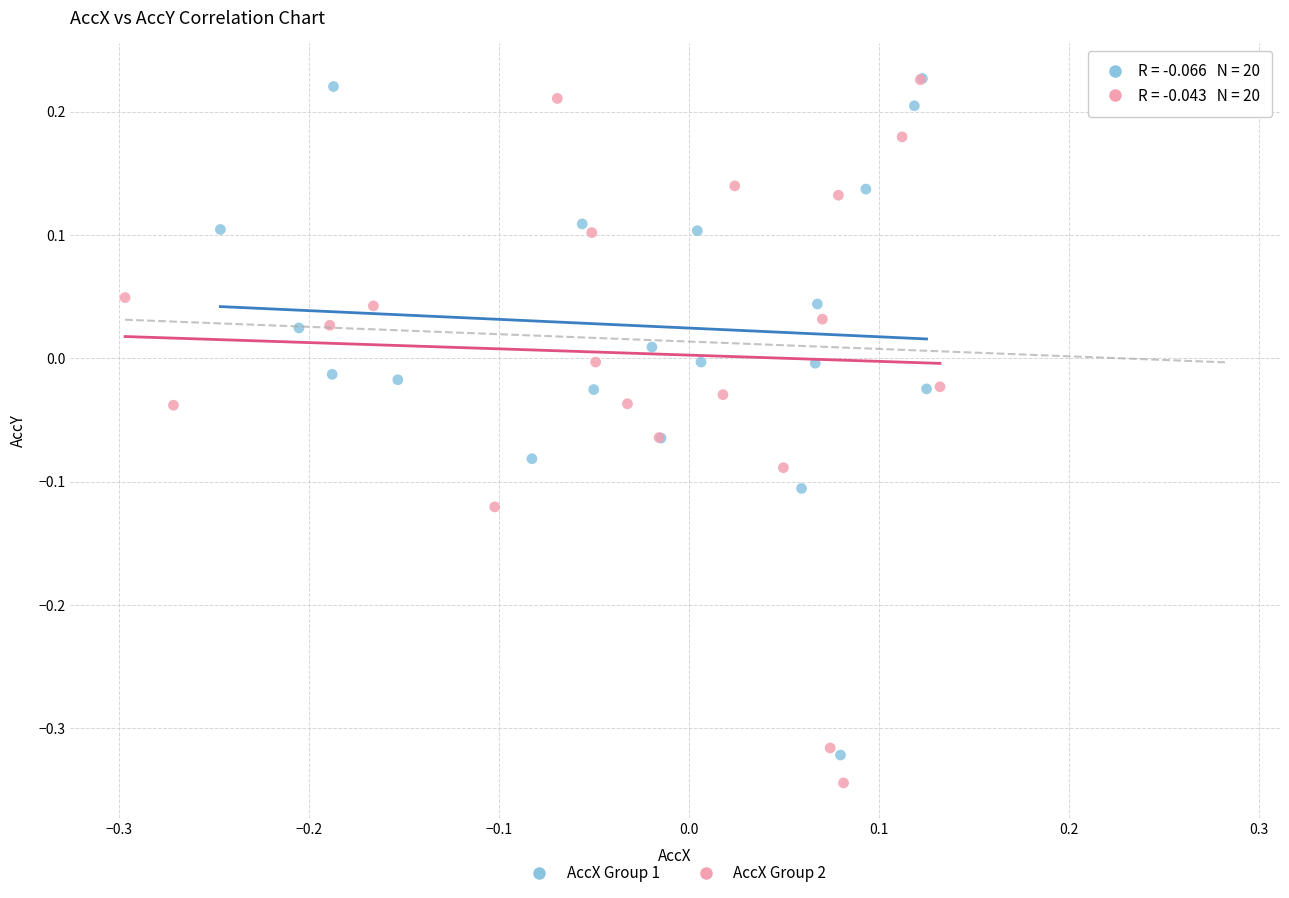

Which series reaches the minimum Y coordinate?

AccX Group 2